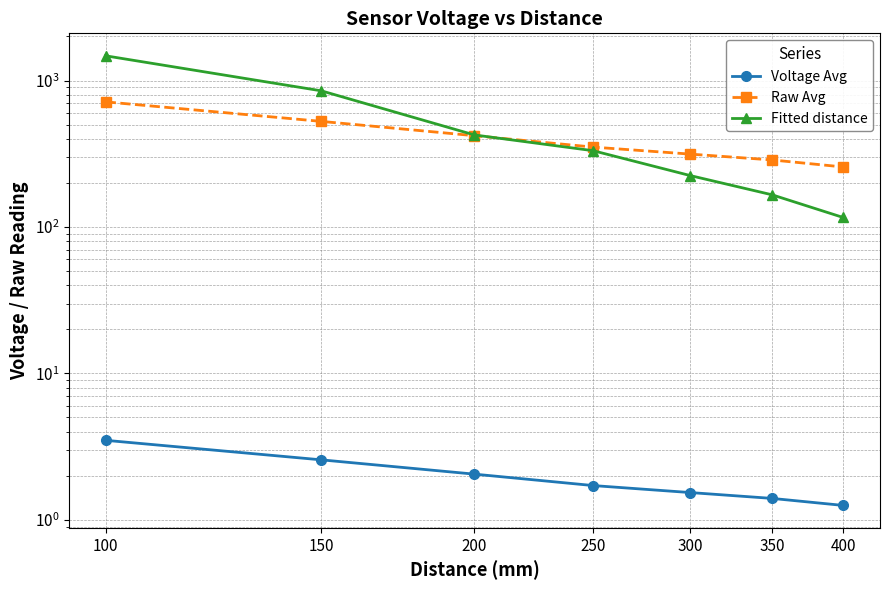

List the series in order of their peak value, lowest first.

Voltage Avg, Raw Avg, Fitted distance